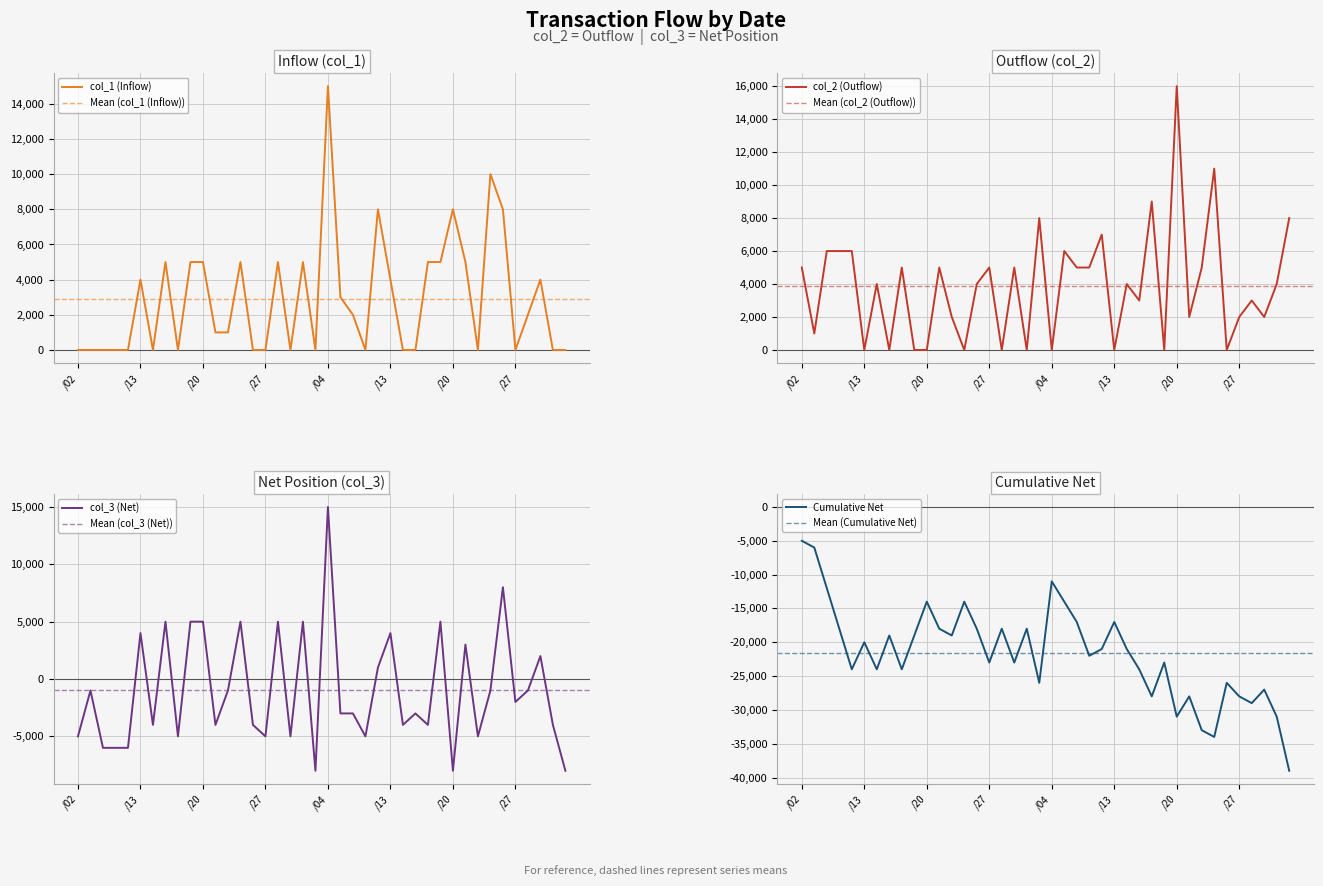

What is the minimum value shown in the chart?

-8000